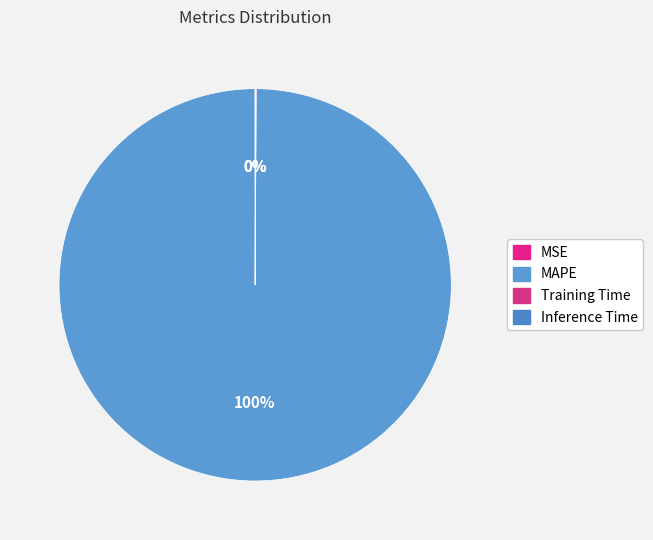

Does any single category account for the majority?

Yes